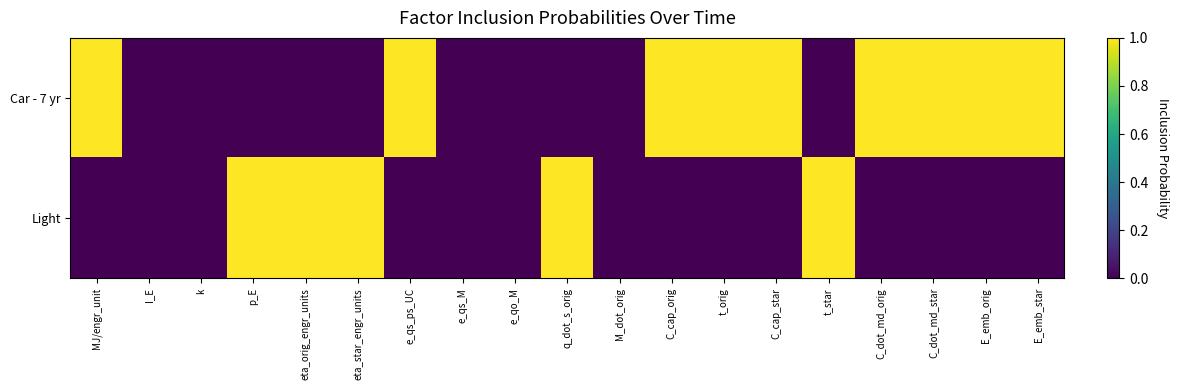

Which series has the widest spread of values?

Car - 7 yr